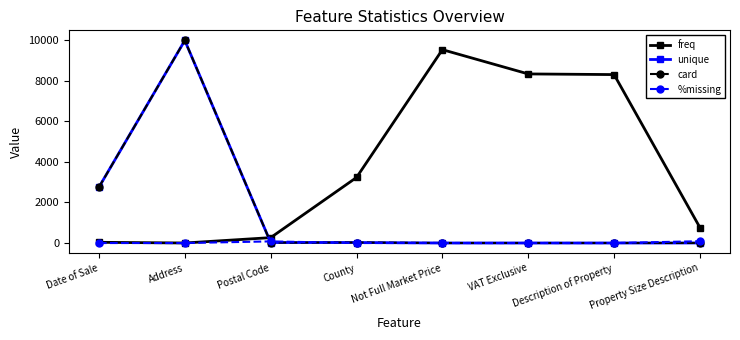

How many intersections are there between unique and freq?

1